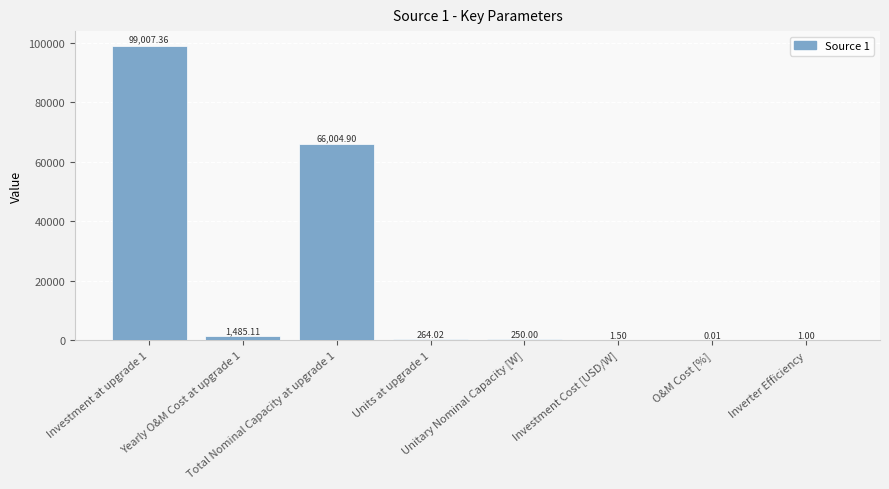

What is the sum of all values?

167013.9